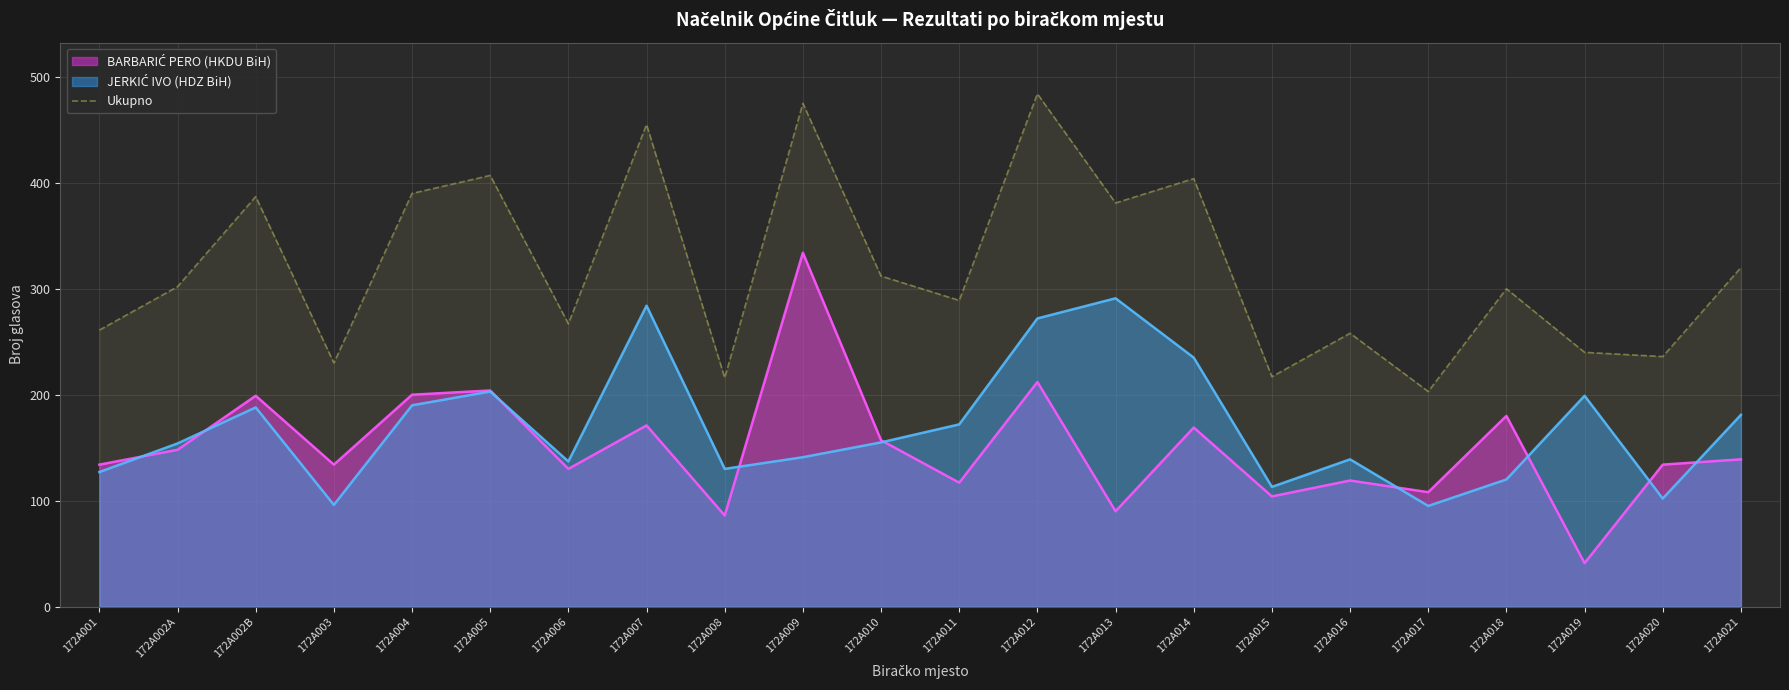

How many points are lower than both their immediate neighbors (excluding endpoints)?

8